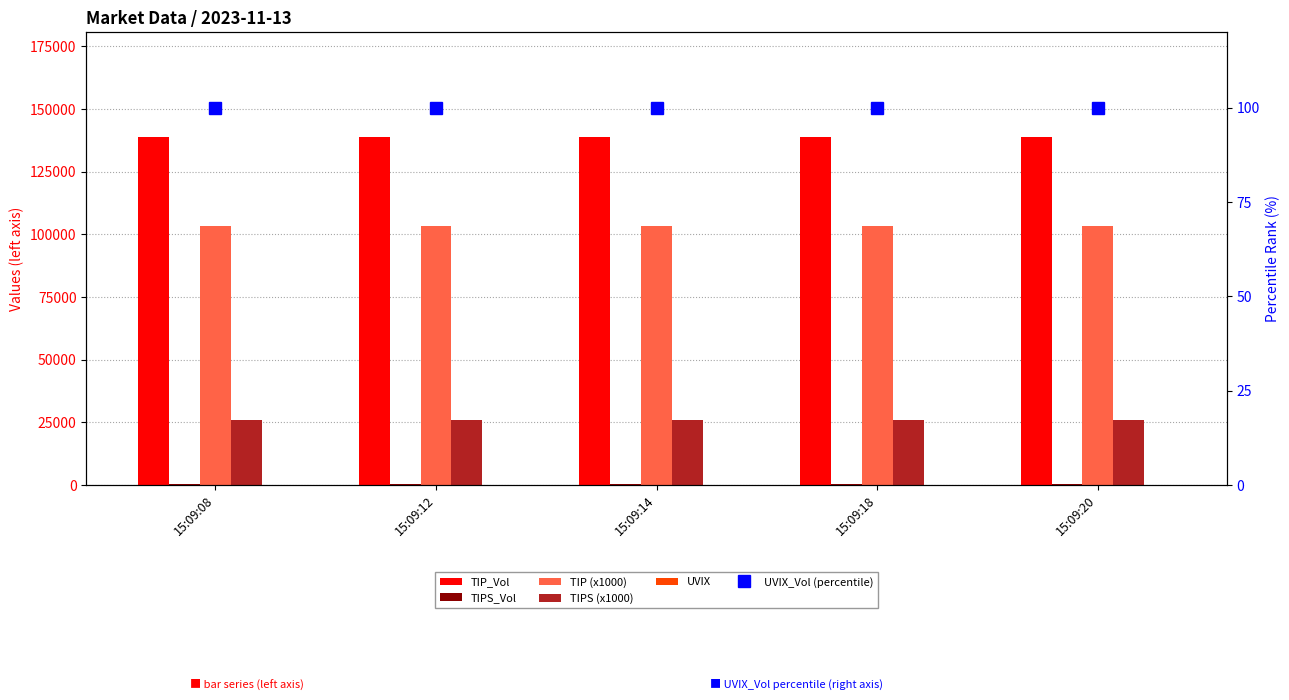

At which category does the chart reach its minimum across all series?

15:09:08